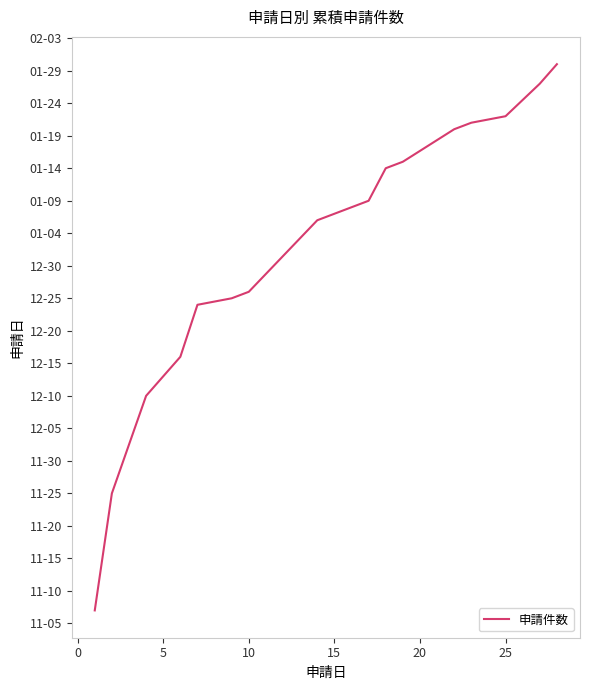

Reading right to left, what are all the values shown in this chart?

739281	739278	739273	739272	739271	739266	739265	739260	739259	739258	739257	739246	739245	739244	739236	739233	739230	739215	739197